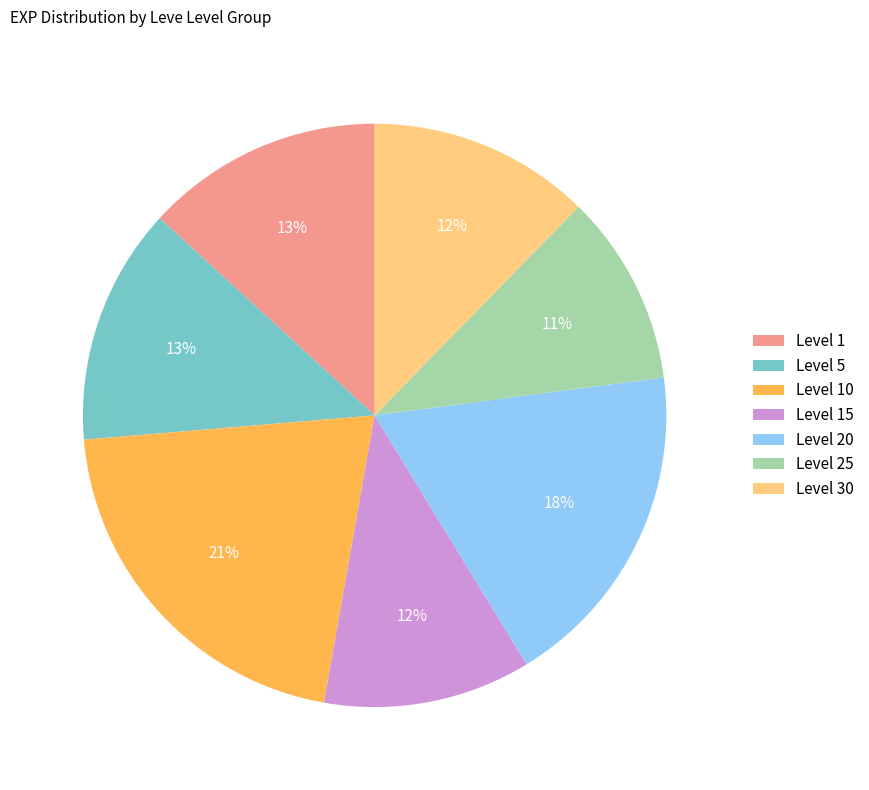

Which slice is the largest?

Level 10